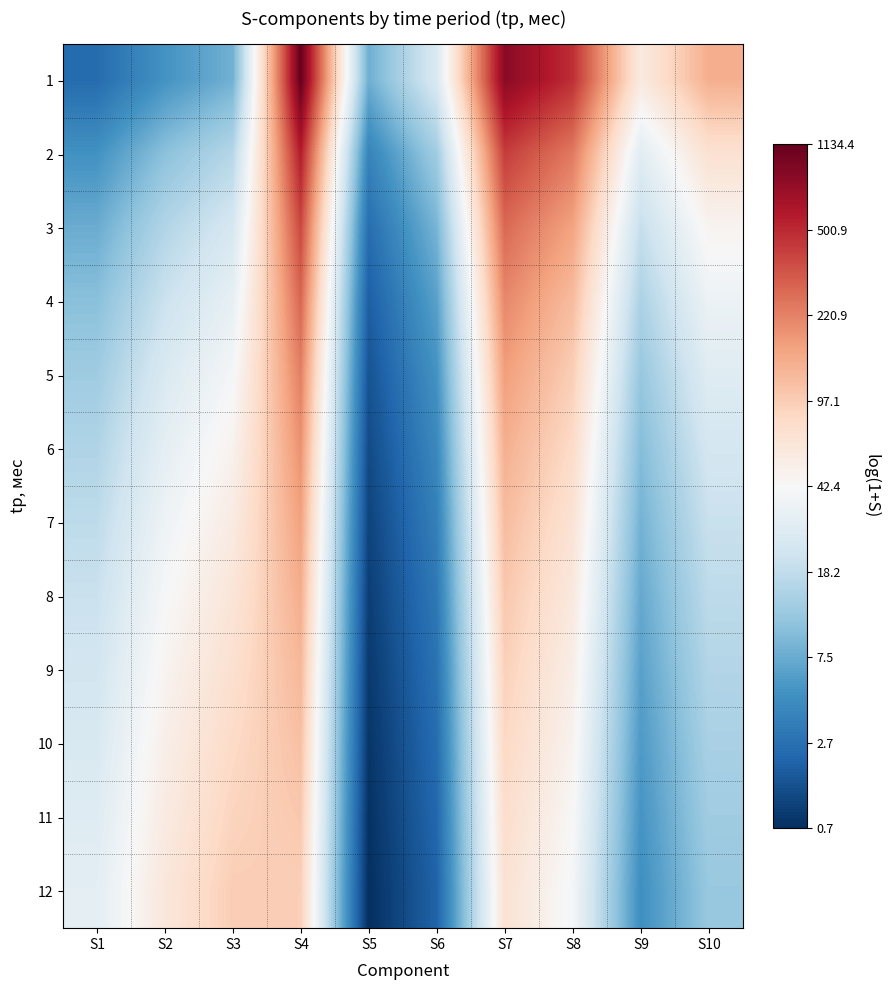

Reading right to left, list all the values displayed in this chart.

1: S10=4.9	S9=4.1	S8=6.2	S7=6.7	S6=3.3	S5=2.2	S4=7.0	S3=2.2	S2=1.8	S1=1.3
2: S10=4.3	S9=3.4	S8=5.5	S7=6.0	S6=2.6	S5=1.6	S4=6.3	S3=2.8	S2=2.4	S1=1.8
3: S10=3.9	S9=3.0	S8=5.1	S7=5.6	S6=2.3	S5=1.3	S4=5.9	S3=3.2	S2=2.8	S1=2.1
4: S10=3.6	S9=2.7	S8=4.8	S7=5.3	S6=2.0	S5=1.1	S4=5.7	S3=3.5	S2=3.1	S1=2.4
5: S10=3.4	S9=2.5	S8=4.6	S7=5.1	S6=1.8	S5=0.9	S4=5.4	S3=3.7	S2=3.3	S1=2.6
6: S10=3.2	S9=2.4	S8=4.4	S7=4.9	S6=1.7	S5=0.8	S4=5.2	S3=3.9	S2=3.5	S1=2.8
7: S10=3.0	S9=2.2	S8=4.2	S7=4.8	S6=1.5	S5=0.8	S4=5.1	S3=4.0	S2=3.6	S1=2.9
8: S10=2.9	S9=2.1	S8=4.1	S7=4.7	S6=1.4	S5=0.7	S4=5.0	S3=4.2	S2=3.7	S1=3.1
9: S10=2.8	S9=2.0	S8=4.0	S7=4.5	S6=1.3	S5=0.6	S4=4.8	S3=4.3	S2=3.9	S1=3.2
10: S10=2.7	S9=1.9	S8=3.9	S7=4.4	S6=1.3	S5=0.6	S4=4.7	S3=4.4	S2=4.0	S1=3.3
11: S10=2.6	S9=1.8	S8=3.8	S7=4.3	S6=1.2	S5=0.5	S4=4.6	S3=4.5	S2=4.1	S1=3.4
12: S10=2.5	S9=1.8	S8=3.7	S7=4.3	S6=1.1	S5=0.5	S4=4.6	S3=4.6	S2=4.1	S1=3.4